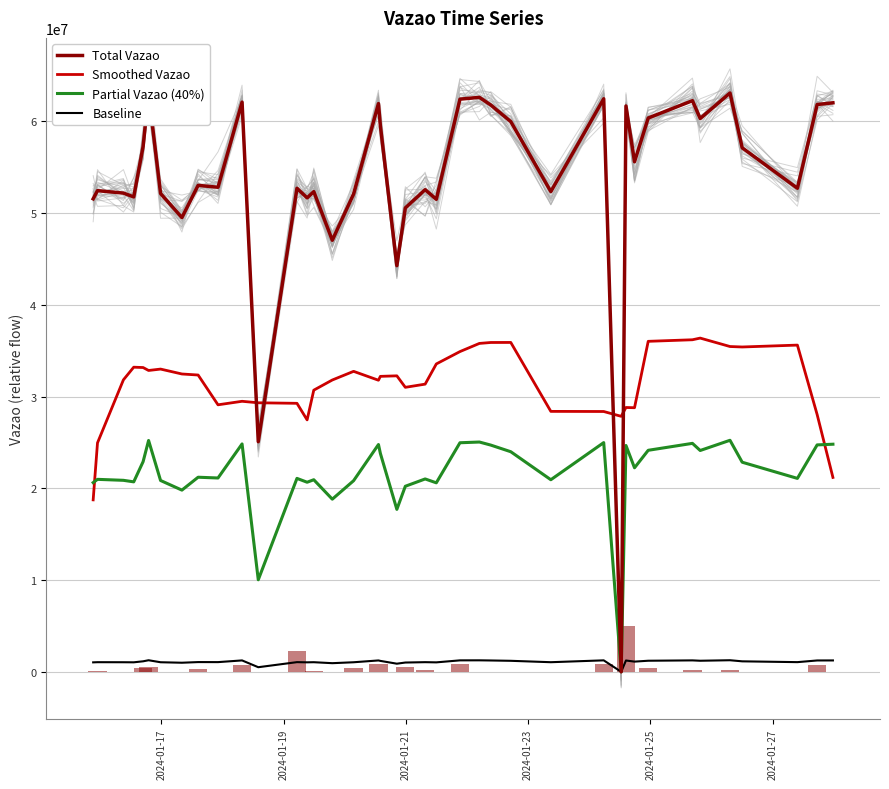

What are all the series names shown in the legend?

Total Vazao, Smoothed Vazao, Partial Vazao (40%), Baseline